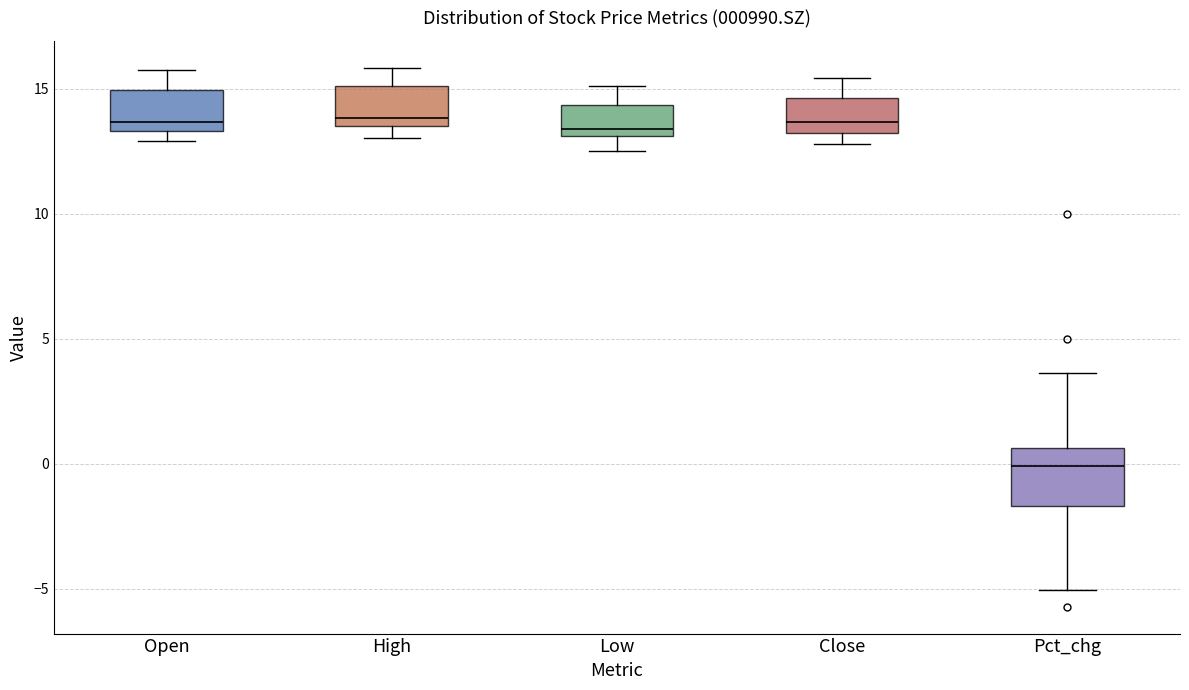

Where is the upper edge of the box for Low on the y-axis? The values are not printed on the chart, so give them approximately, as read against the axis.

14.5